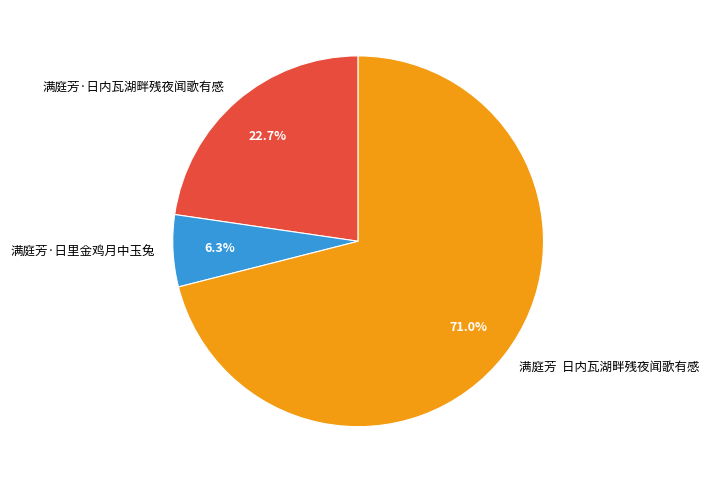

Between 满庭芳·日里金鸡月中玉兔 and 满庭芳·日内瓦湖畔残夜闻歌有感, which is larger?

满庭芳·日内瓦湖畔残夜闻歌有感